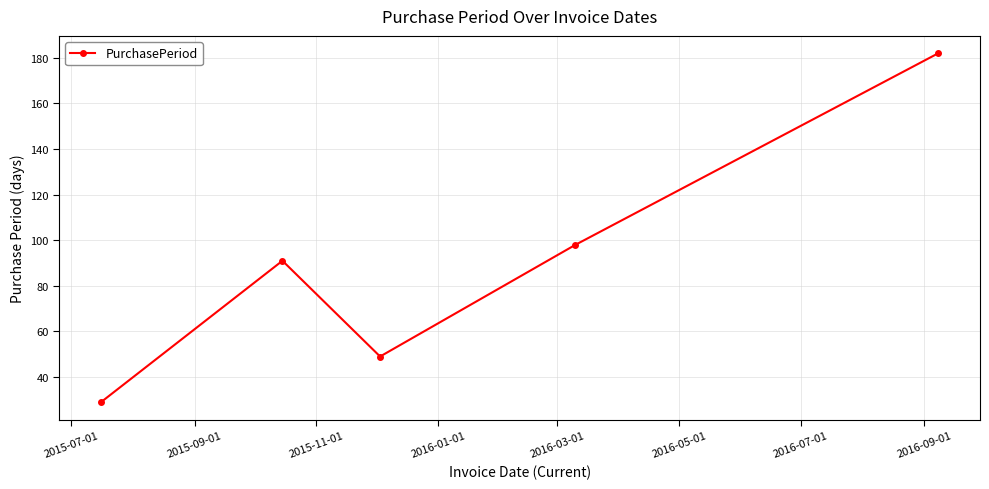

What is the minimum value shown in the chart?

29